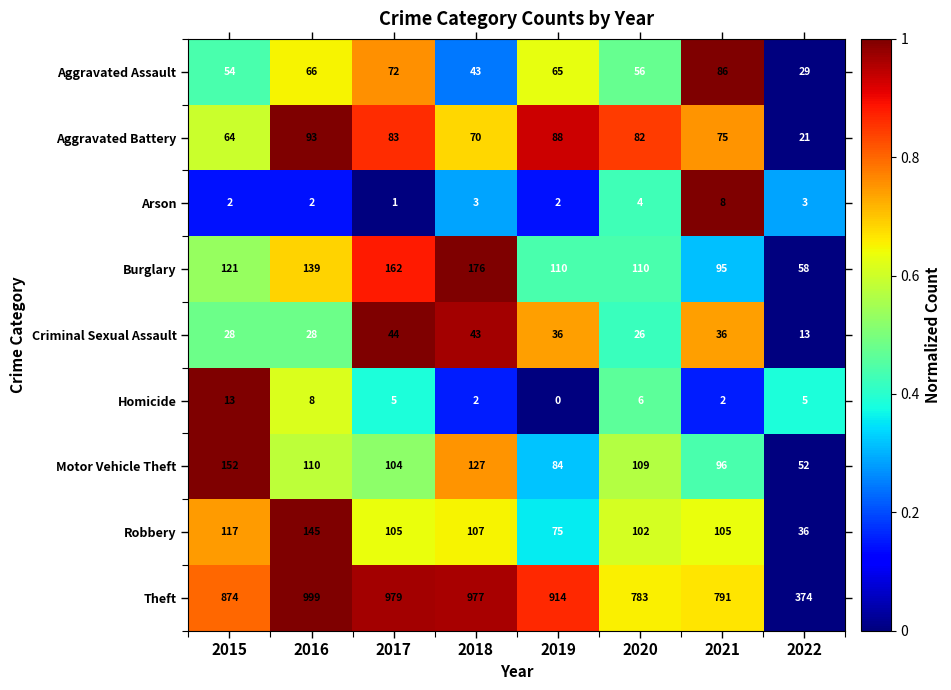

Which category has the lowest value across all series?

2019